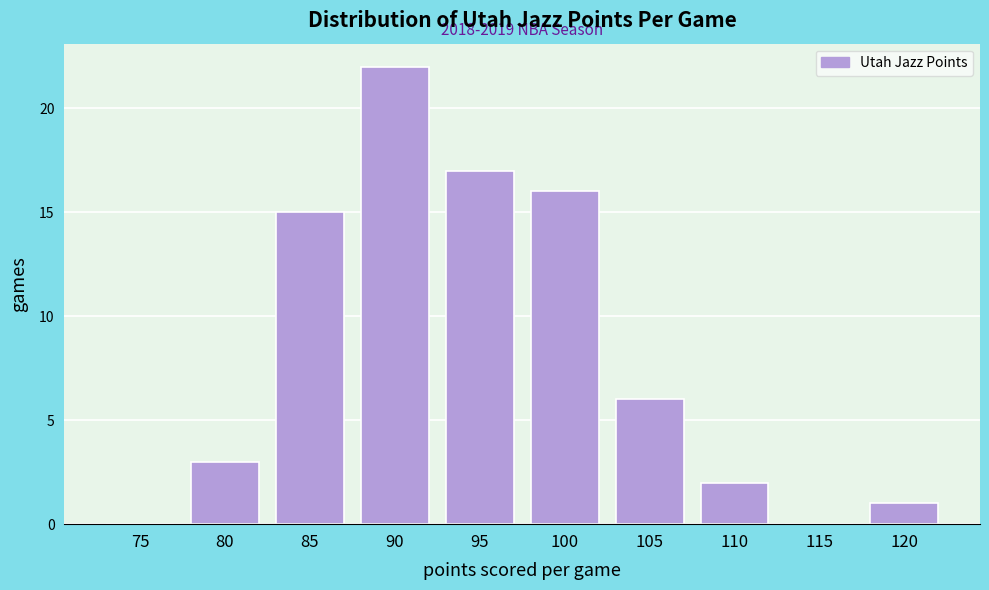

Reading left to right, extract all data points from this chart.

75=0	80=3	85=15	90=22	95=17	100=16	105=6	110=2	115=0	120=1